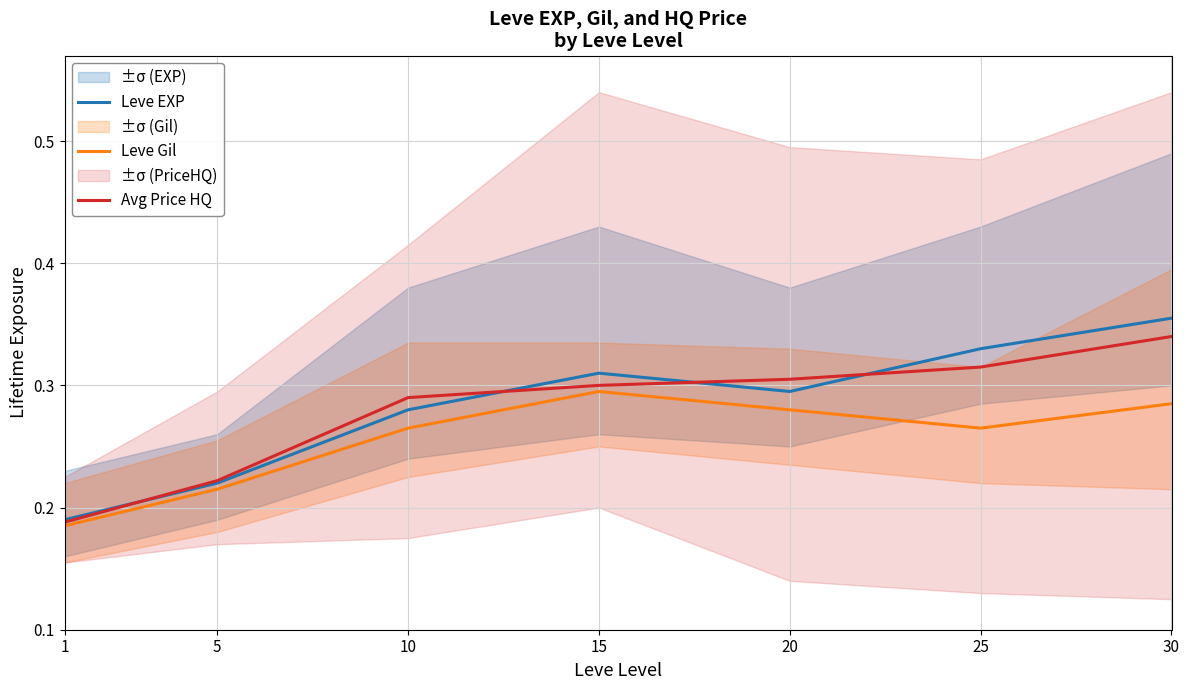

True or false: Leve EXP and Leve Gil cross at least once.

False